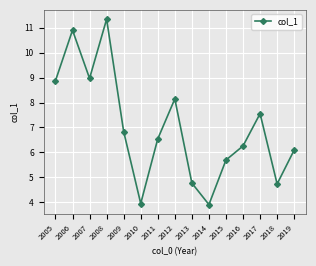

What is the difference between the second highest and minimum values?

7.0